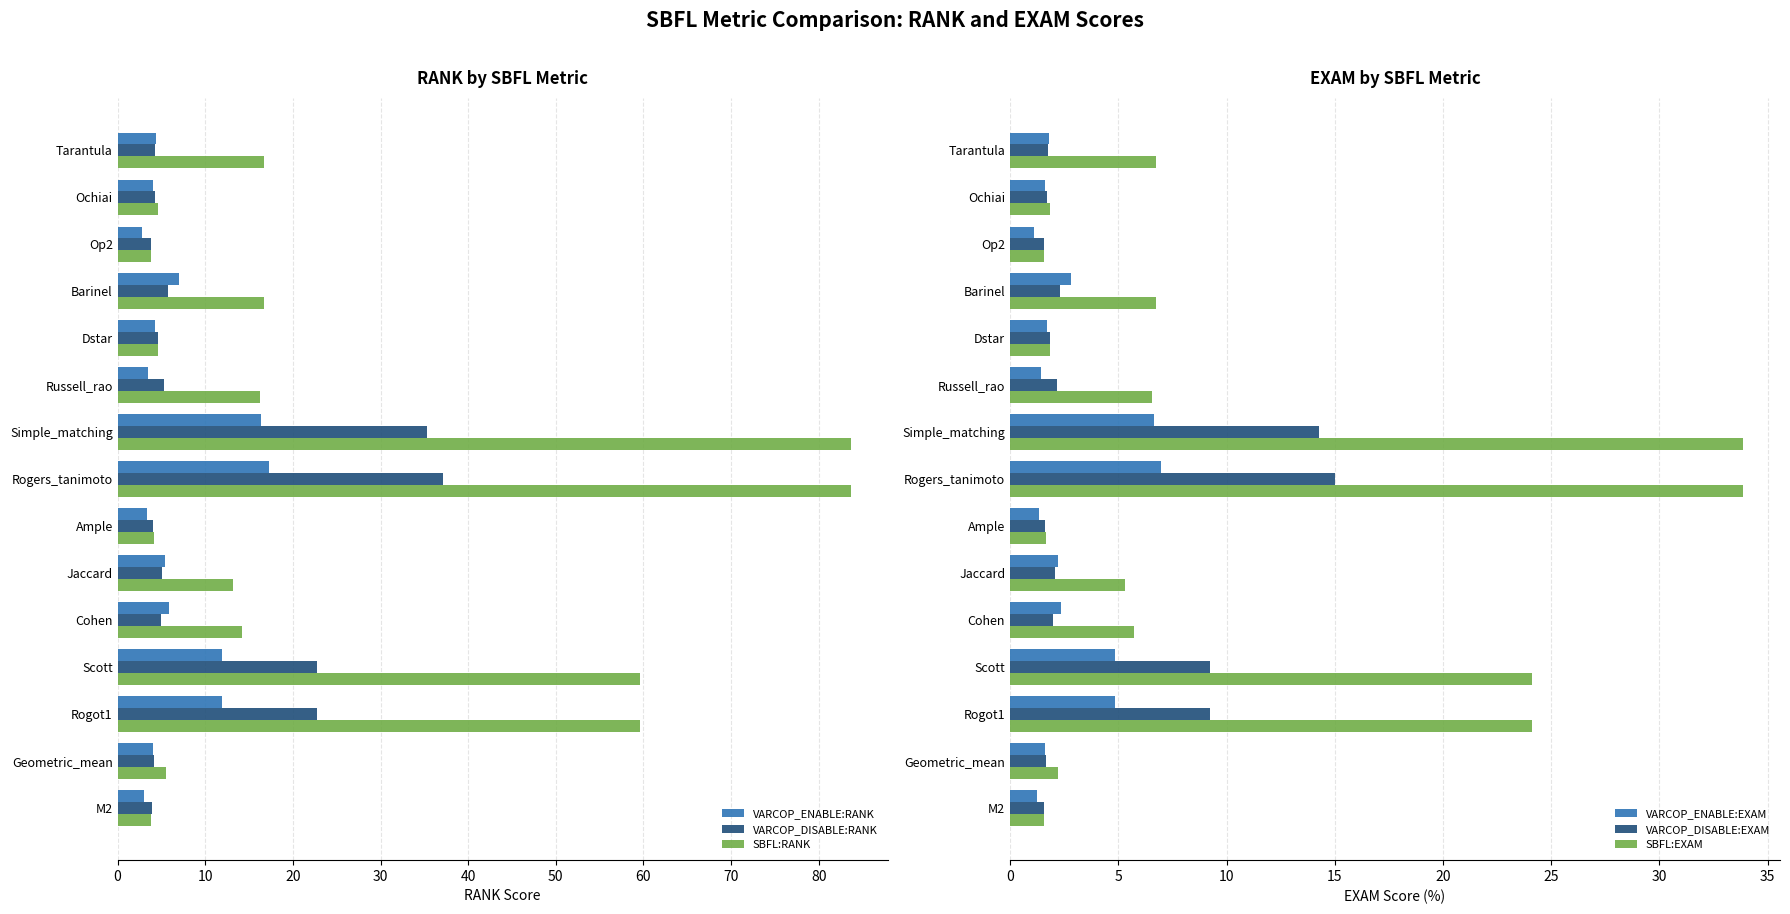

What is the average value of the SBFL:RANK series?

26.0